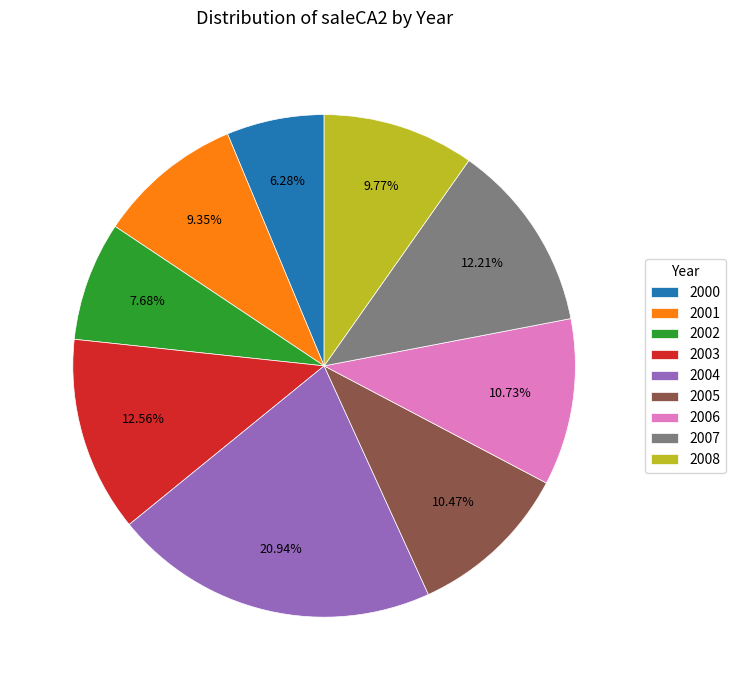

What is the ratio of the value at 2008 to the value at 2005?

0.9